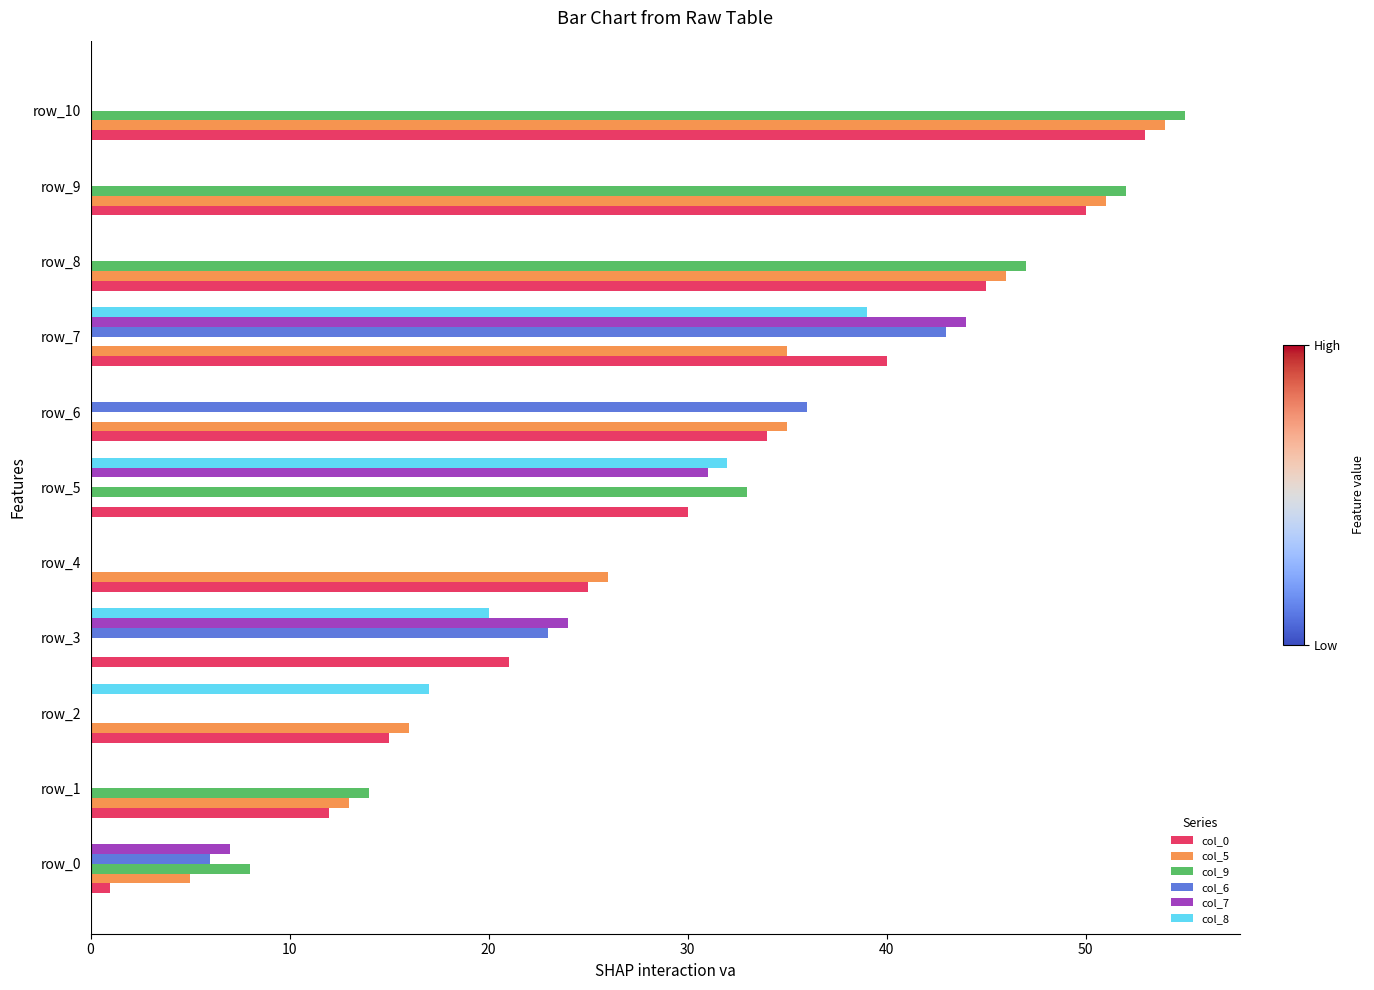

Which series has the largest total across all categories?

col_0